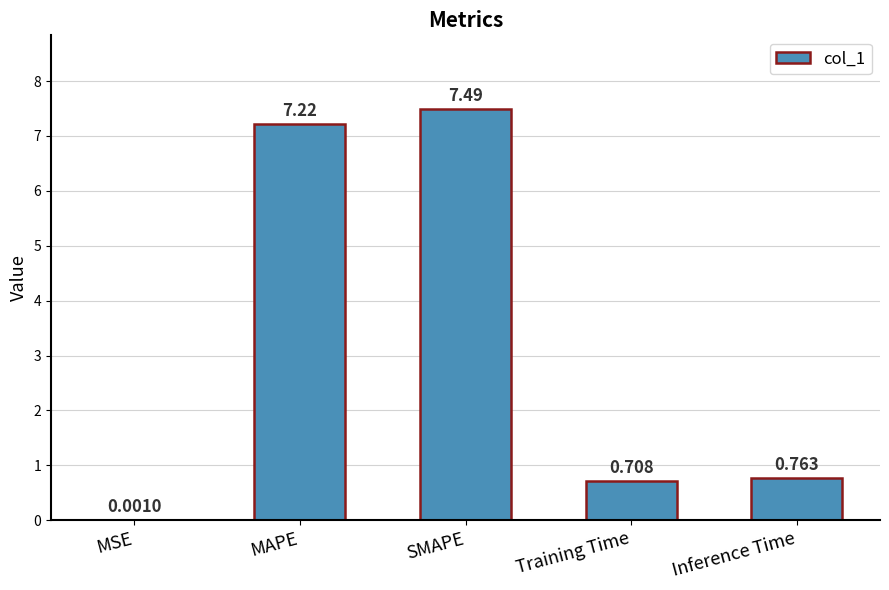

Where is the data nearest to the value 3?

Inference Time